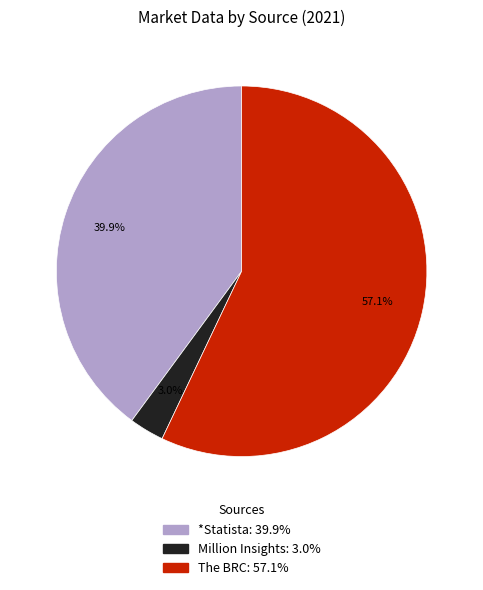

Does any single category account for the majority?

Yes